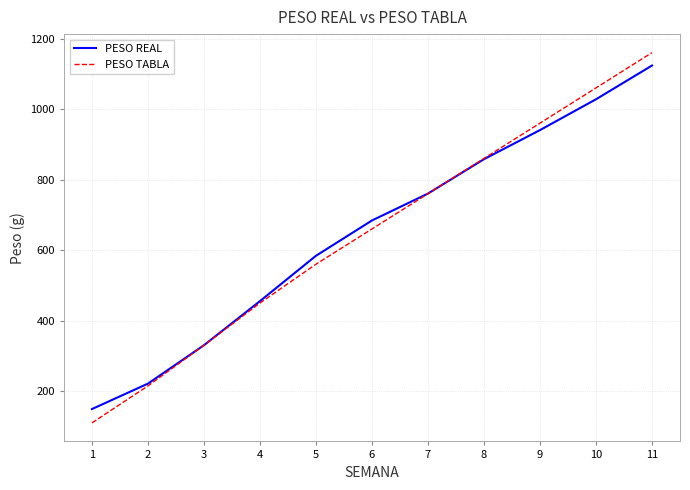

What is the approximate value of PESO REAL at 1?

149.3